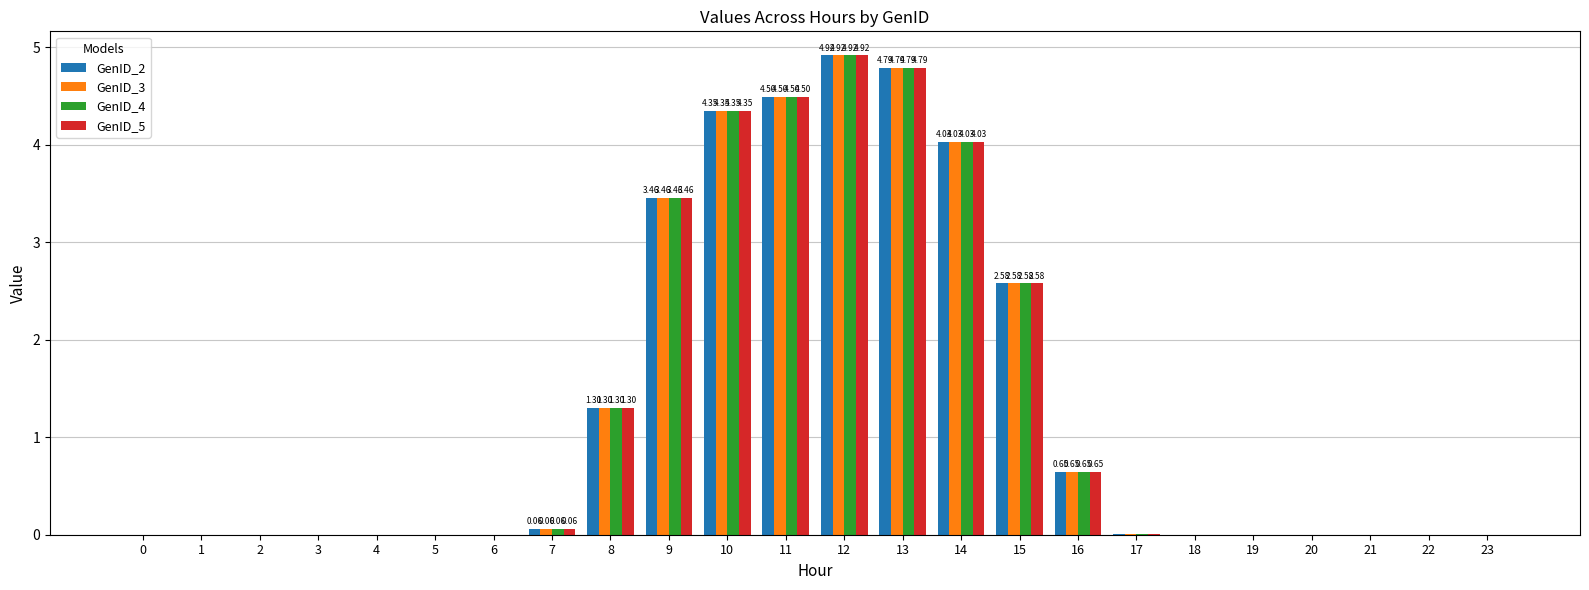

What is the total value across all series at 9?

13.8